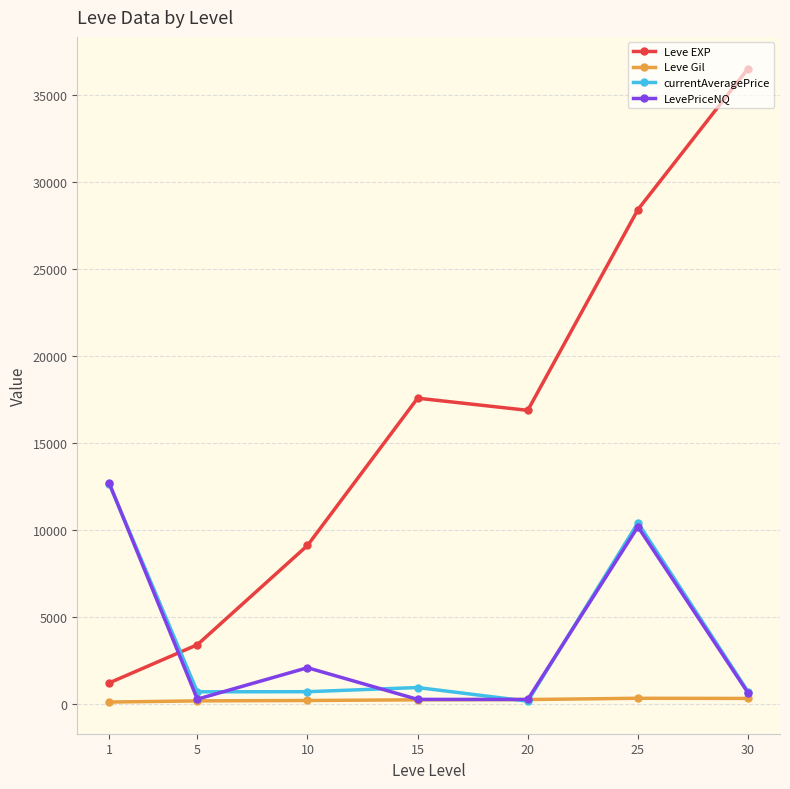

What is the maximum value shown in the chart?

36492.5